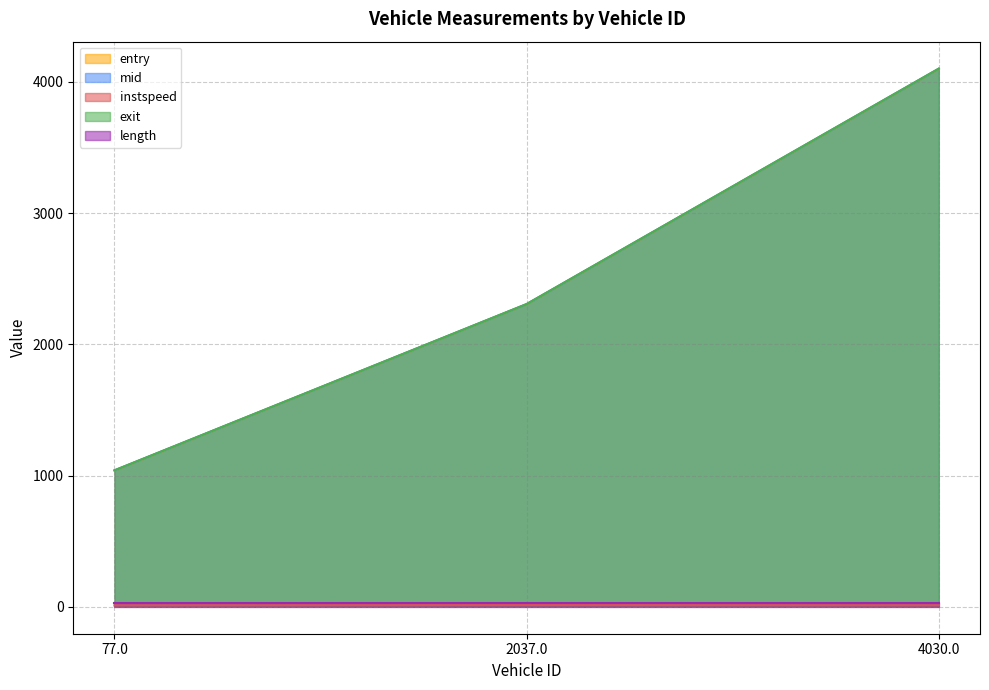

What is the maximum value shown in the chart?

4101.0